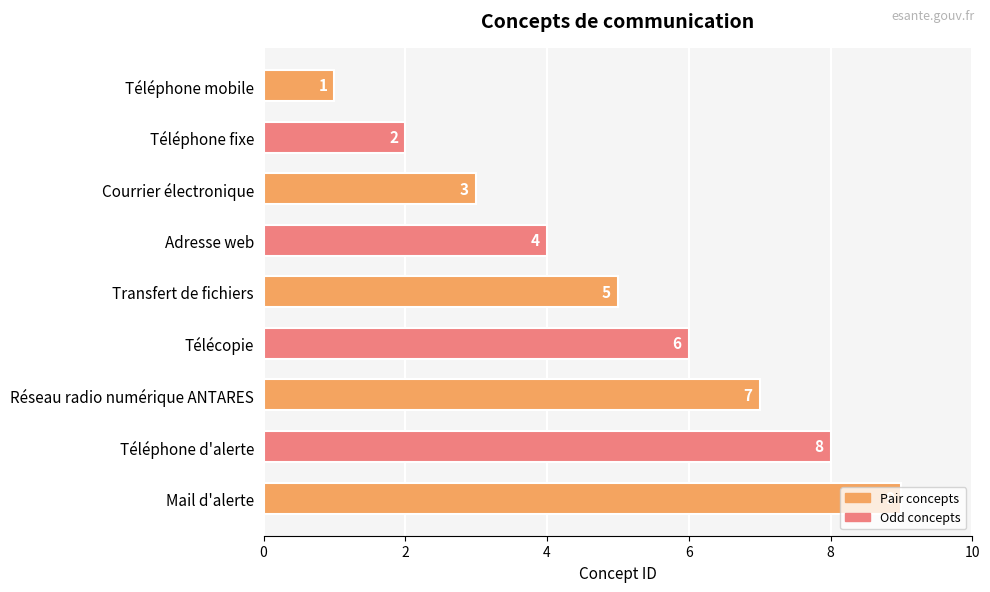

Between Téléphone mobile and Courrier électronique, which is larger?

Courrier électronique